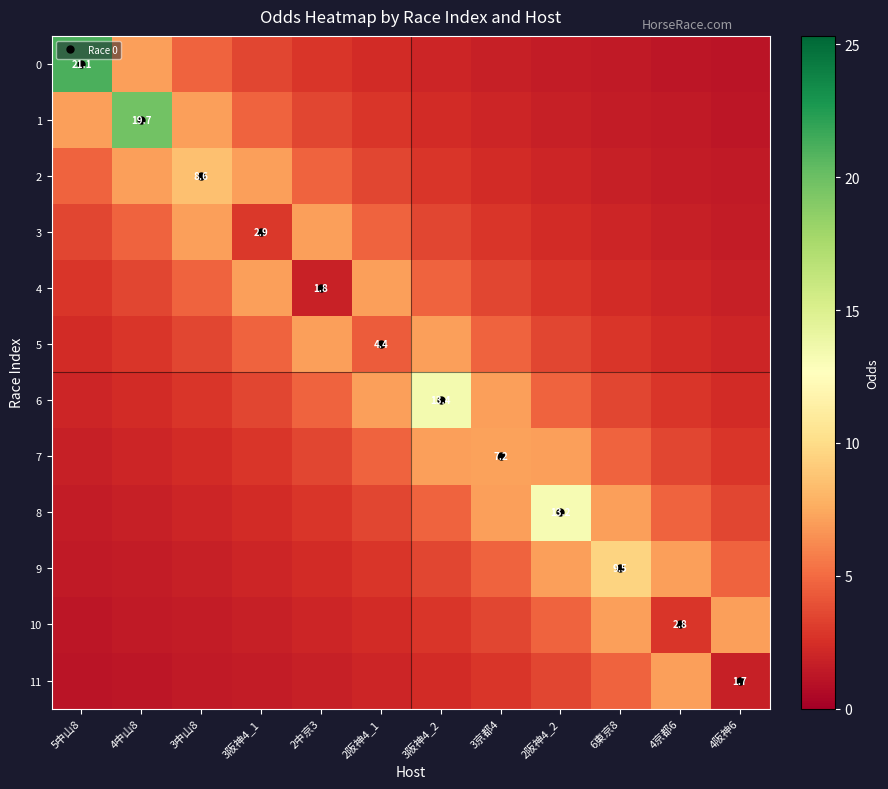

What is the difference between the maximum and minimum values in the 10 series?

5.8